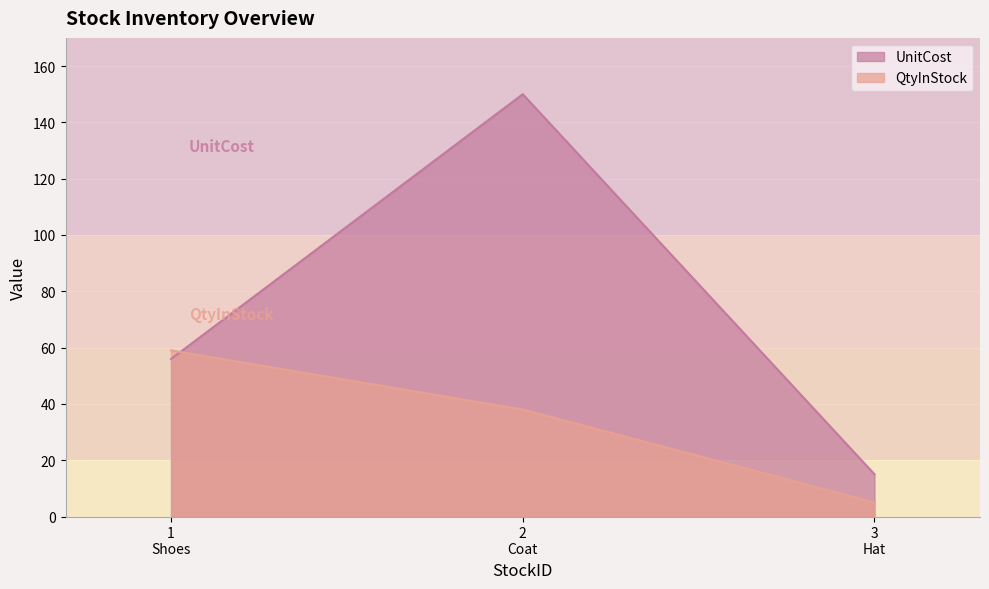

List the series in order of their overall mean, highest first.

UnitCost, QtyInStock